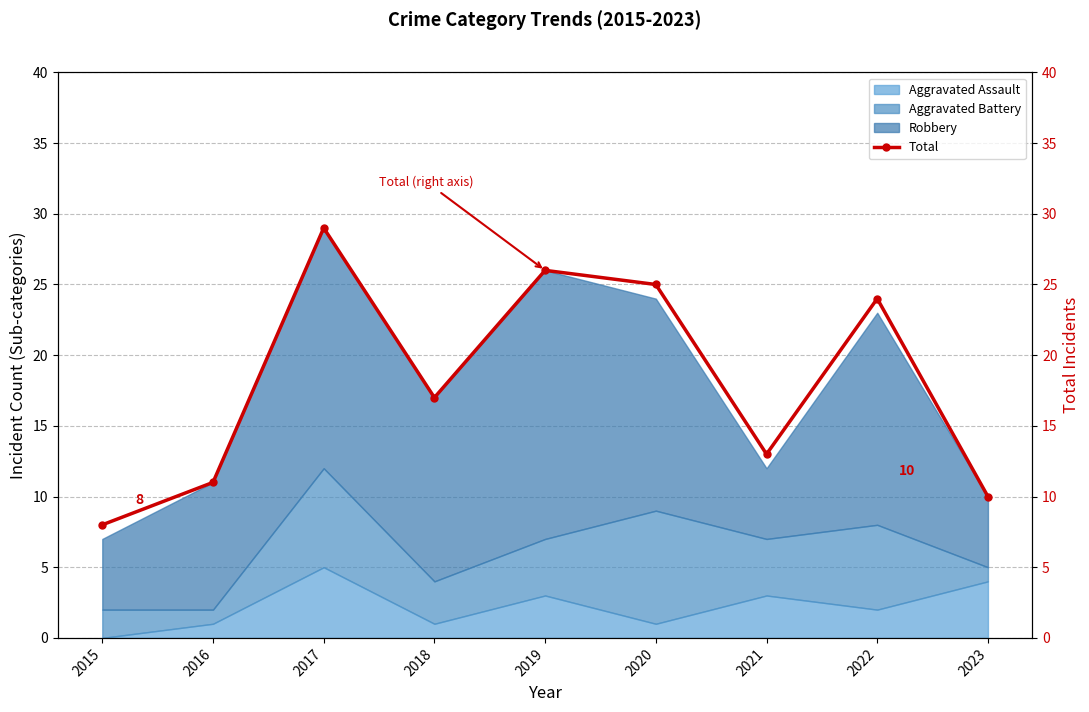

List the labels in order of value, largest first.

2017, 2019, 2020, 2022, 2018, 2021, 2016, 2023, 2015